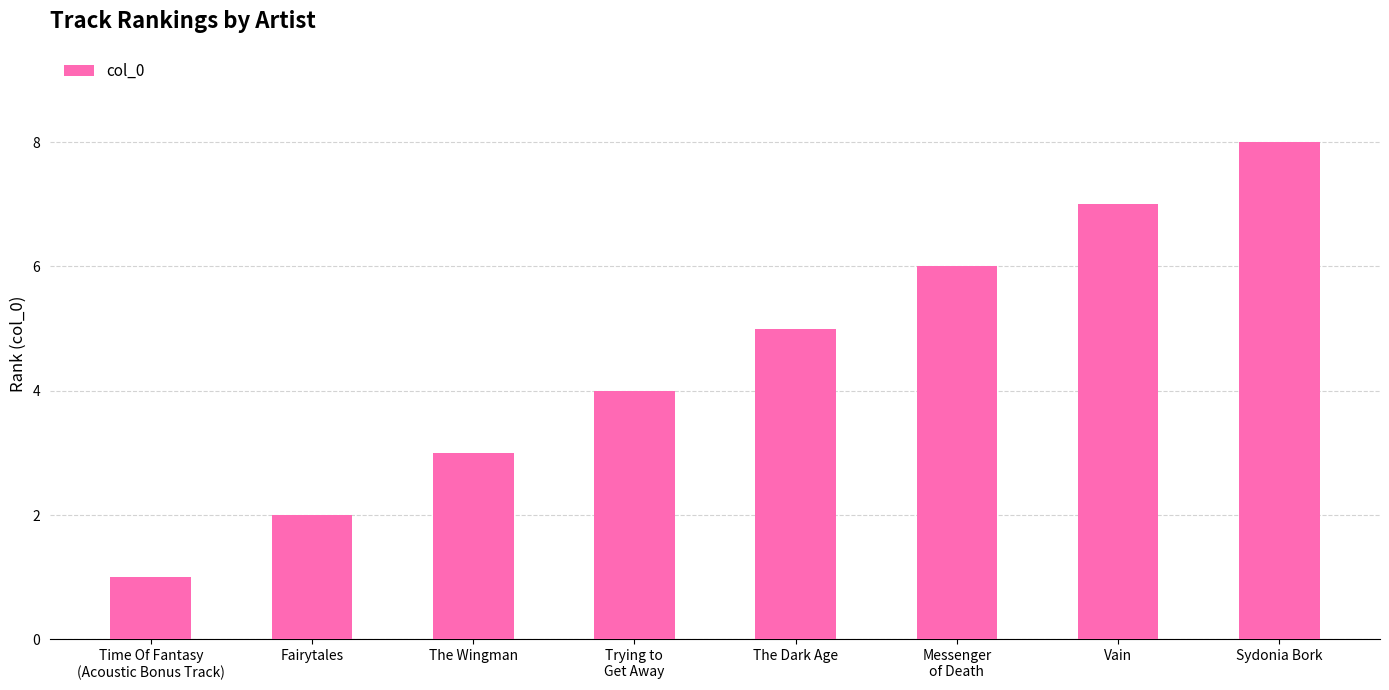

Reading left to right, what are all the values shown in this chart?

Time Of Fantasy
(Acoustic Bonus Track)=1	Fairytales=2	The Wingman=3	Trying to
Get Away=4	The Dark Age=5	Messenger
of Death=6	Vain=7	Sydonia Bork=8